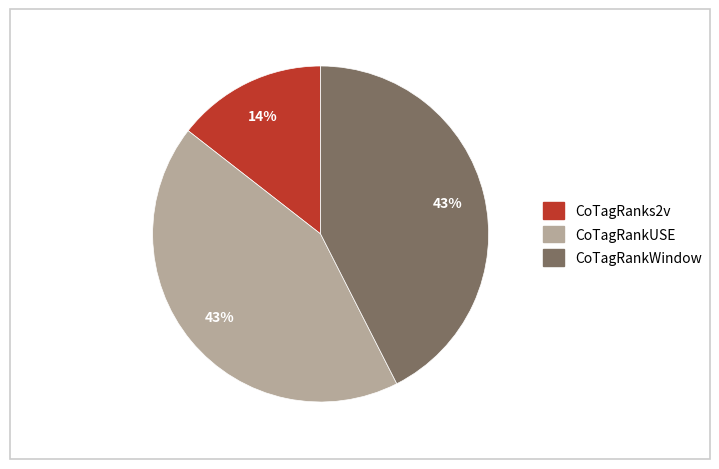

Count the number of slices in the pie.

3